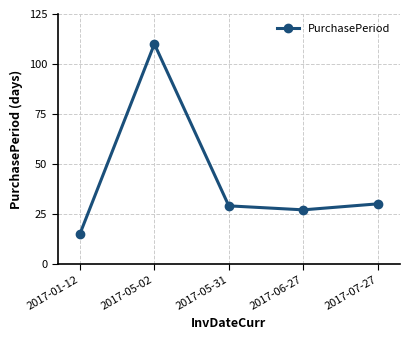

Where is the first local minimum?

2017-06-27